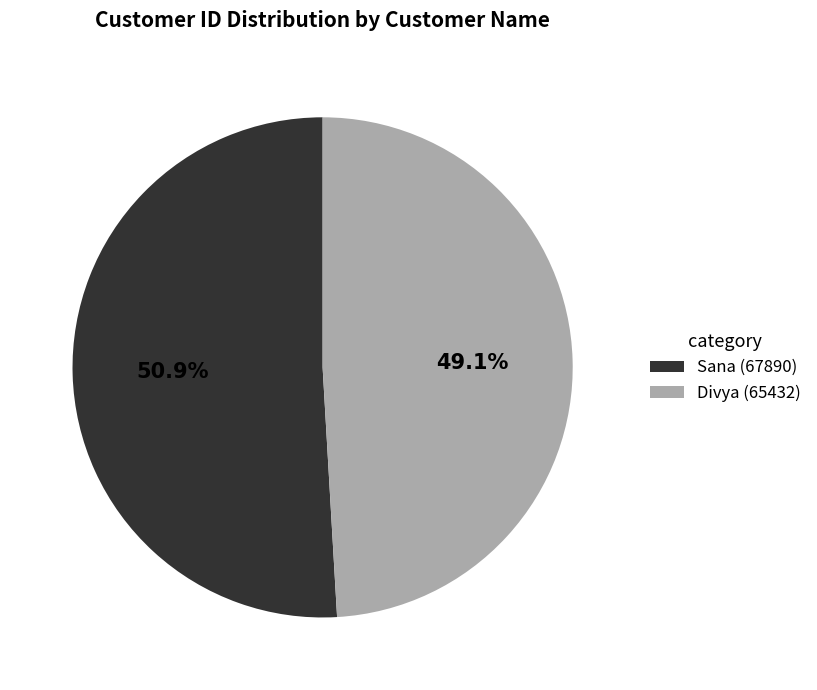

To the nearest percent, what is the difference between the Divya and Sana slice percentages?

2%